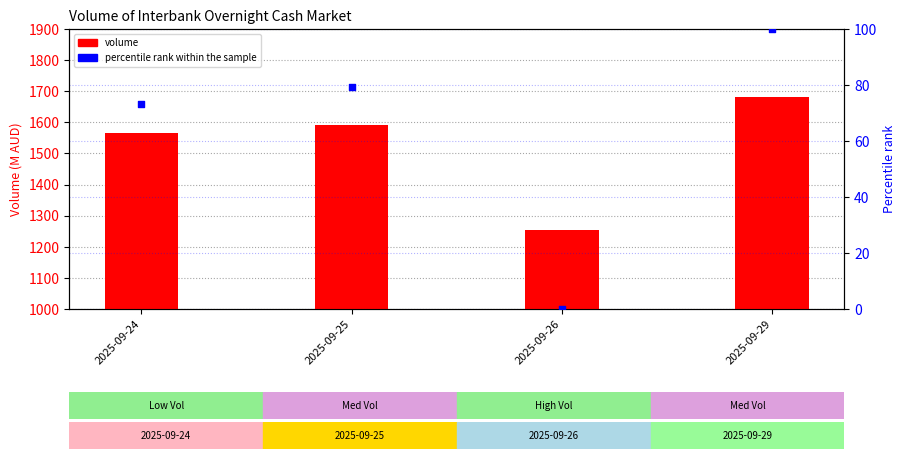

At how many categories does at least one series exceed 52?

4